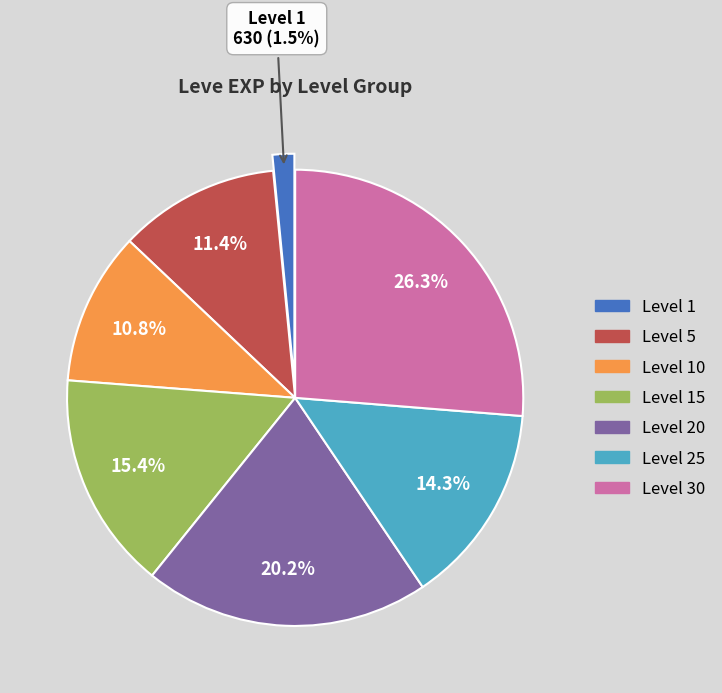

Count the number of slices in the pie.

7